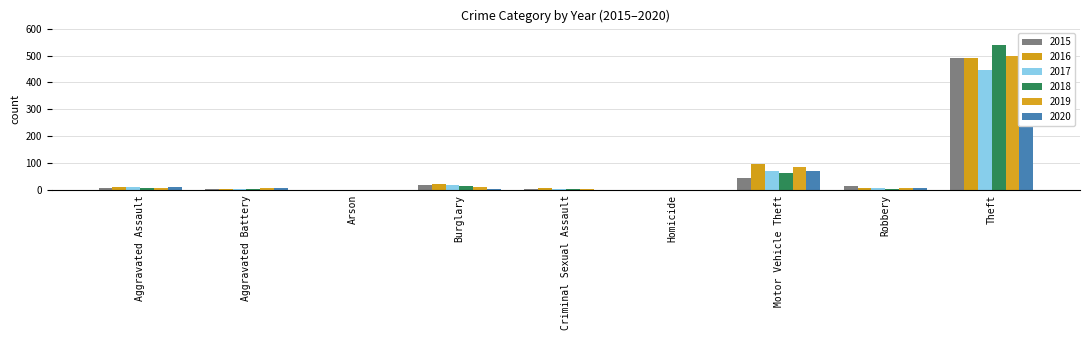

Are the bars horizontal?

No